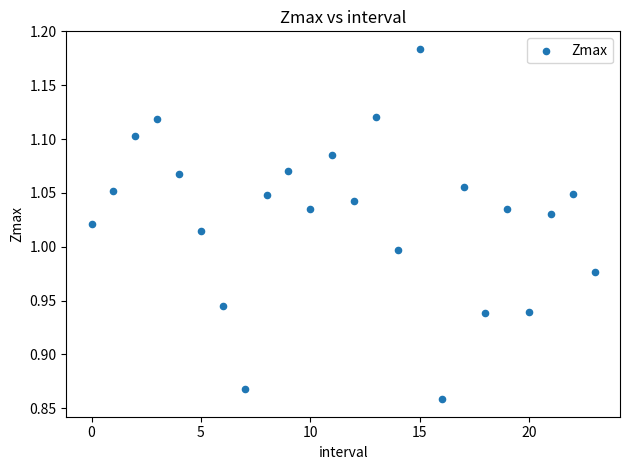

What is the range of Y values (max minus min)?

0.3